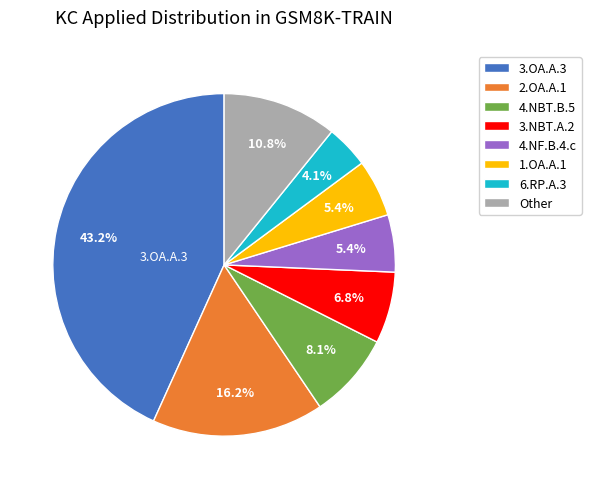

To the nearest percent, what percentage of the pie is 2.OA.A.1?

16%